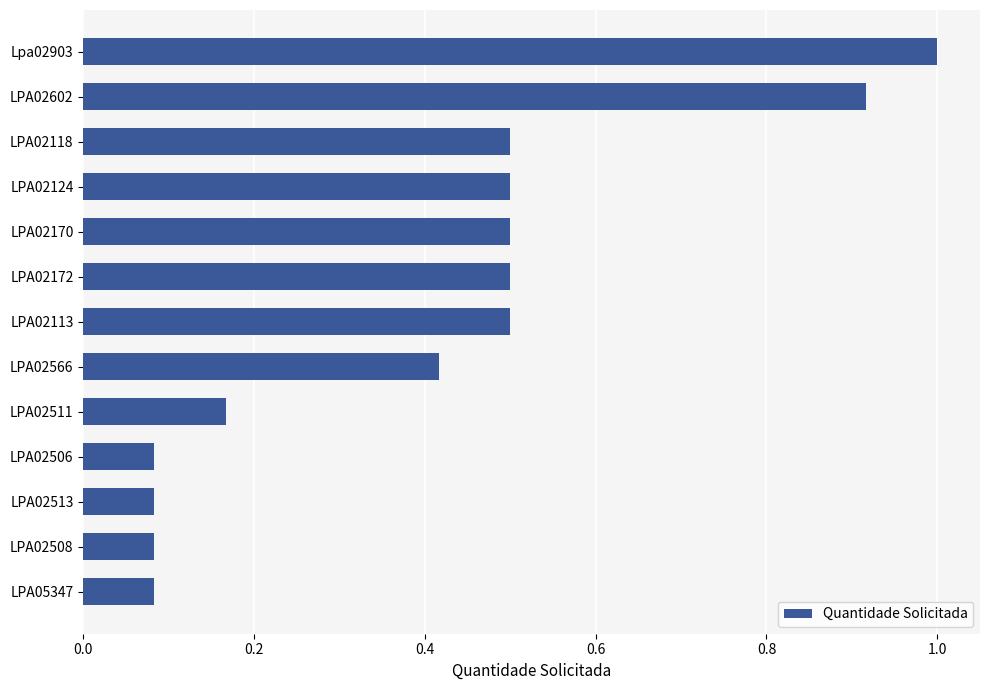

Does the chart contain any negative values?

No